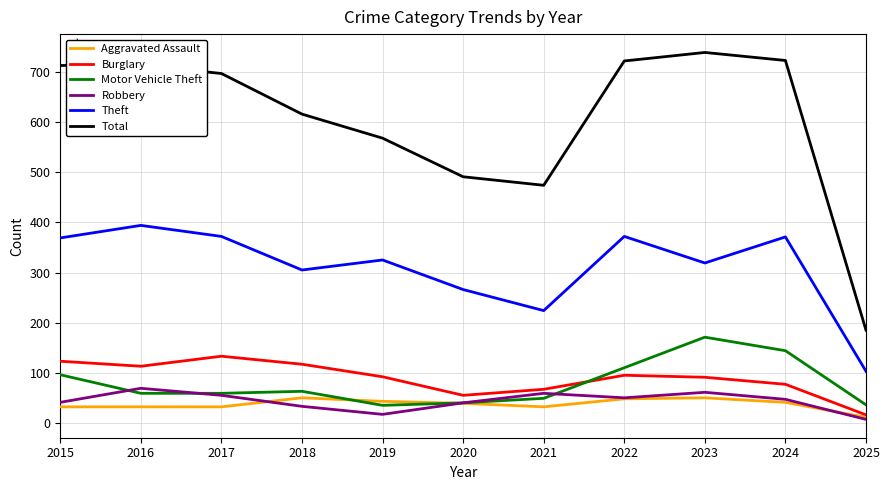

What is the approximate value of Aggravated Assault at 2023?

50